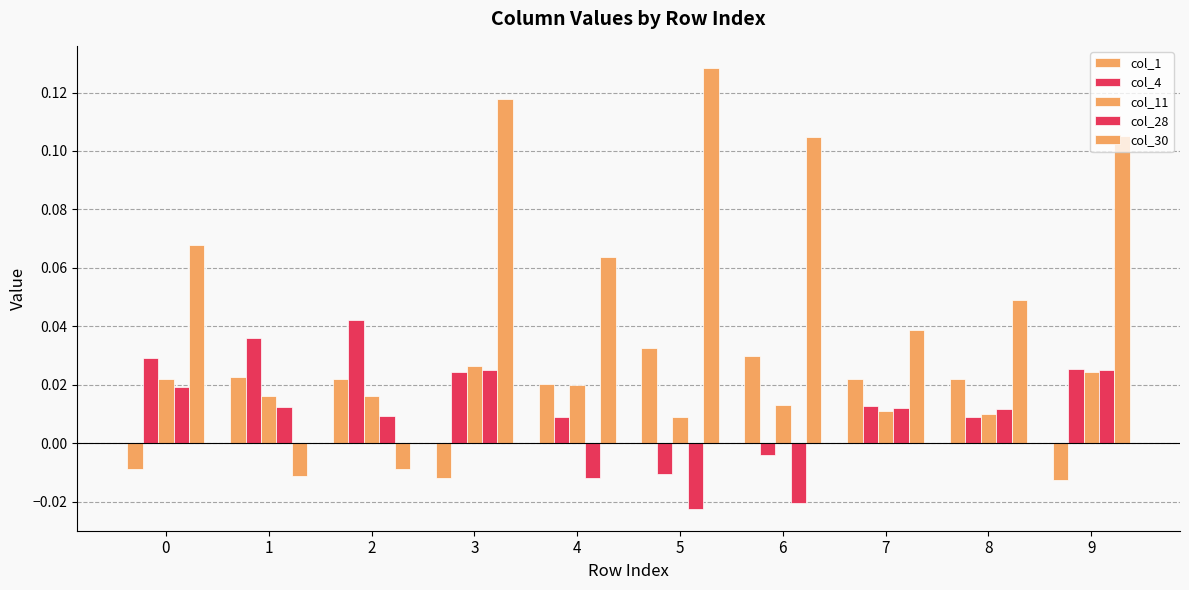

Count the col_1 values in the range 0 to 1.

7